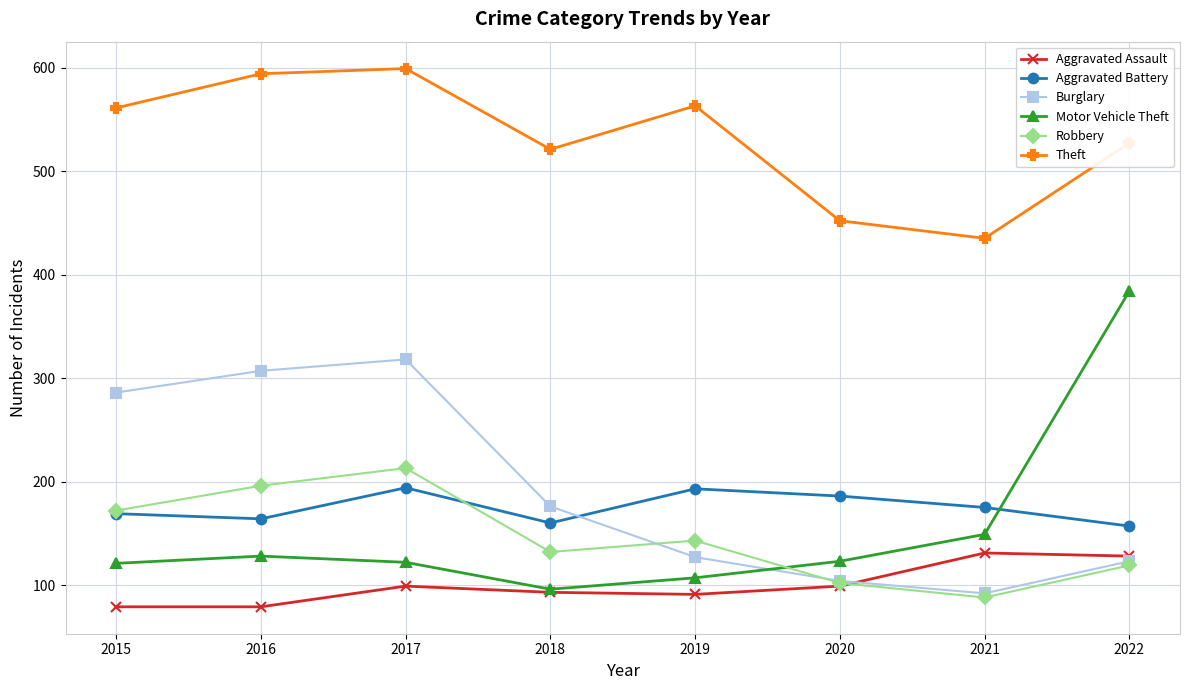

Which series has the widest spread of values?

Motor Vehicle Theft